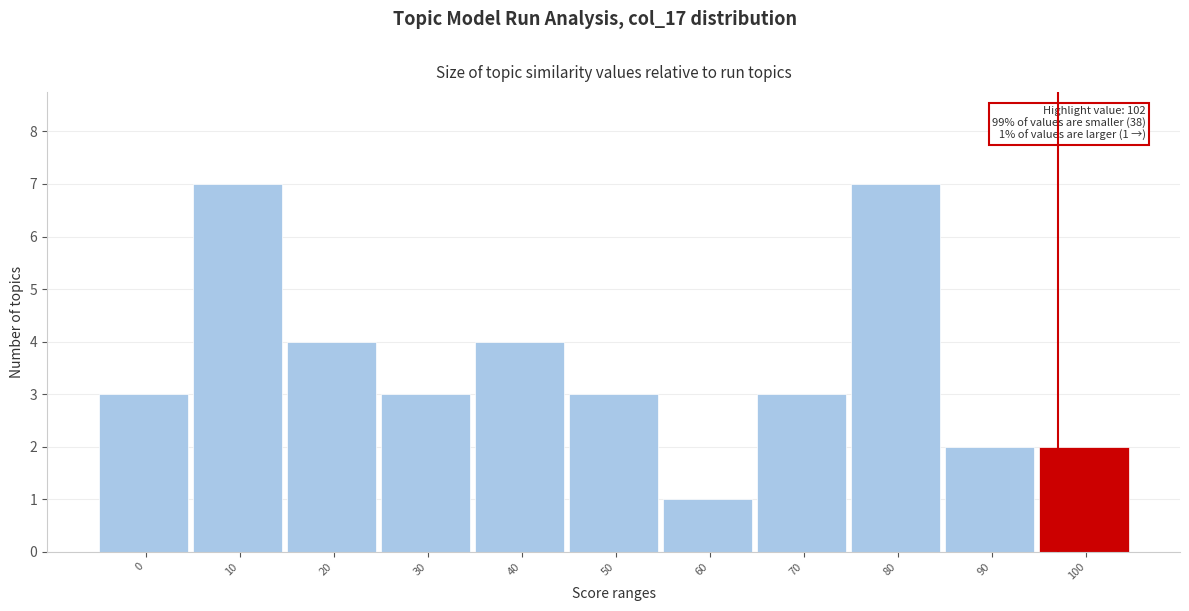

Reading right to left, list all the values displayed in this chart.

2	2	7	3	1	3	4	3	4	7	3